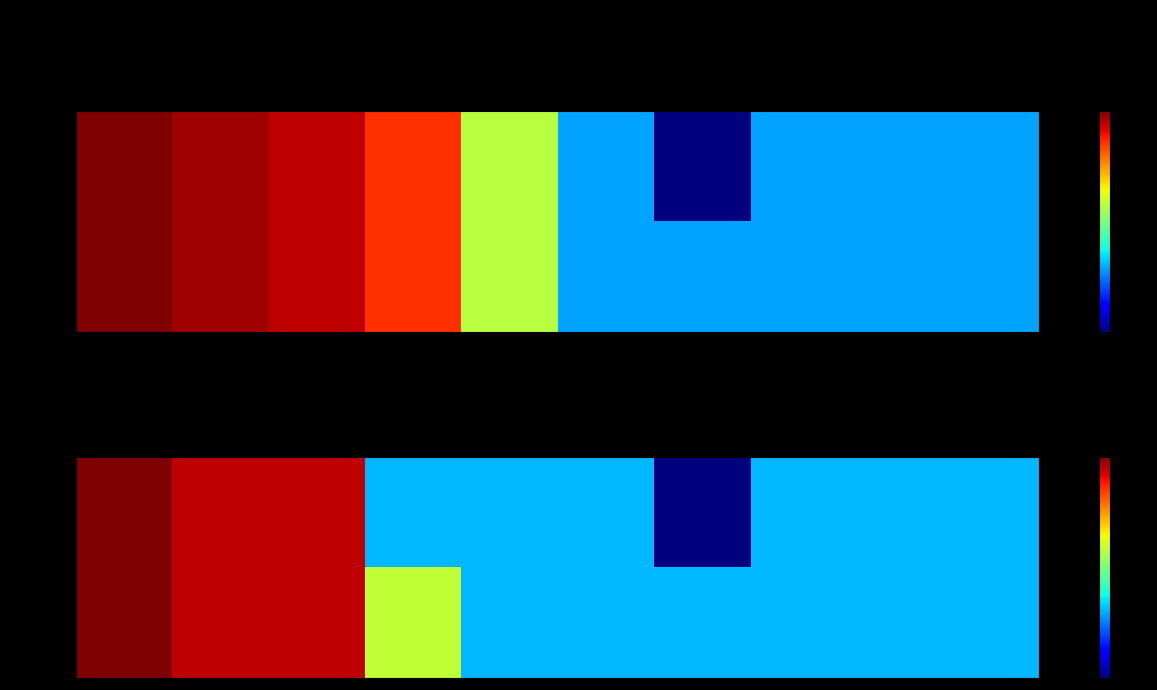

Count the close values in the range 1 to 2.

7